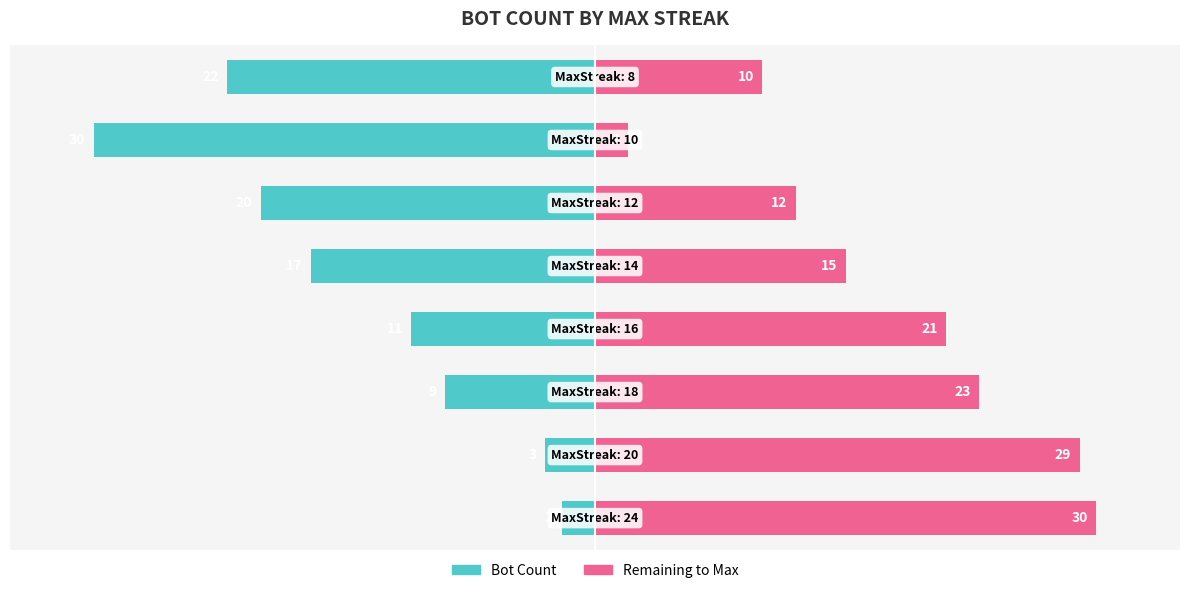

Read the Count of Bots (left) value at 3.

-11